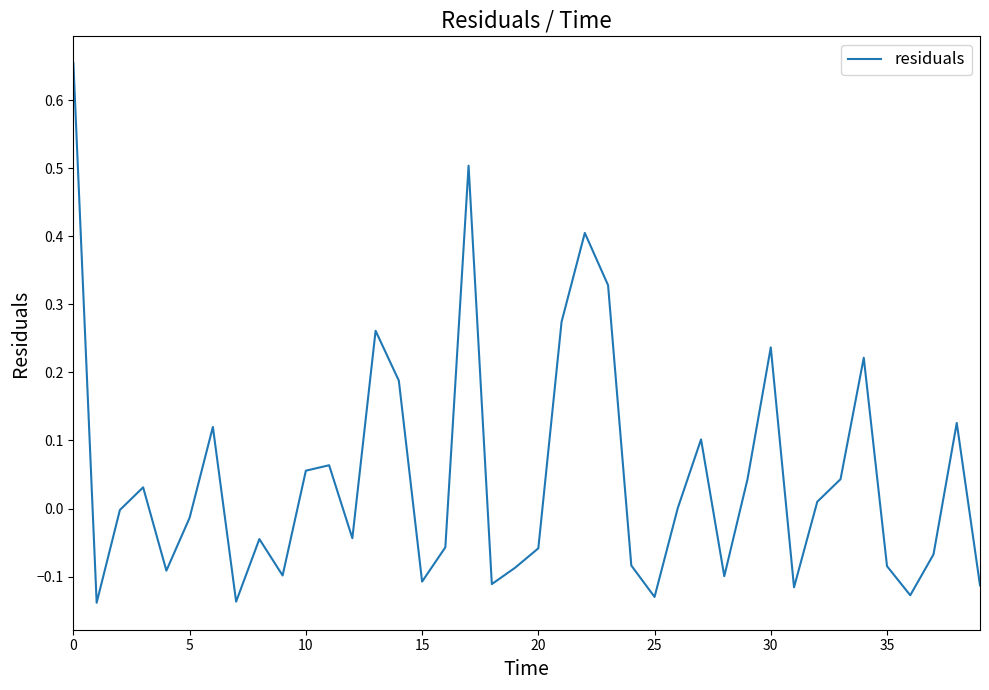

True or false: the data has more than 1 interior local peaks.

True